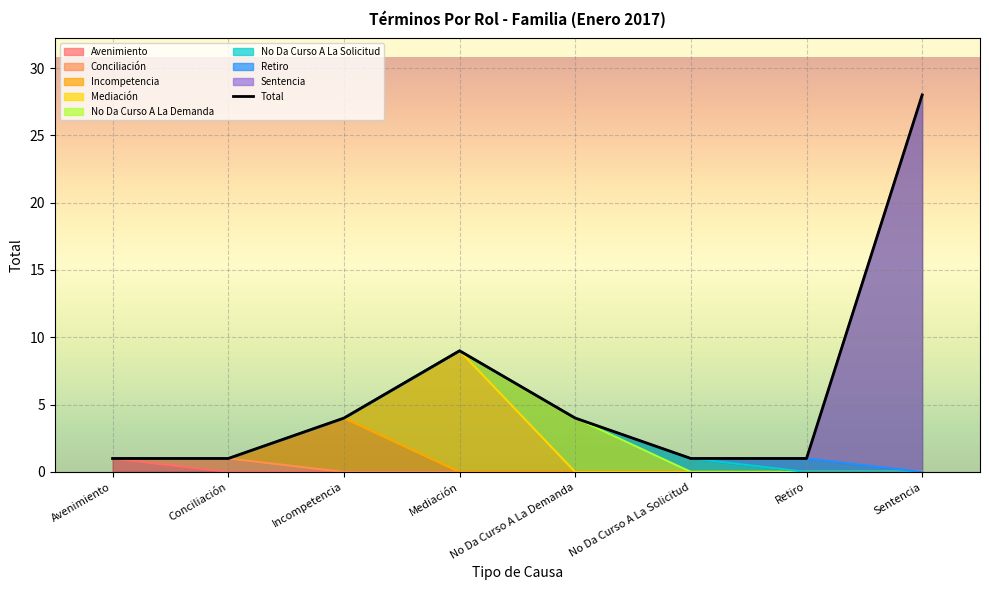

Between Sentencia and Incompetencia, which is larger?

Sentencia